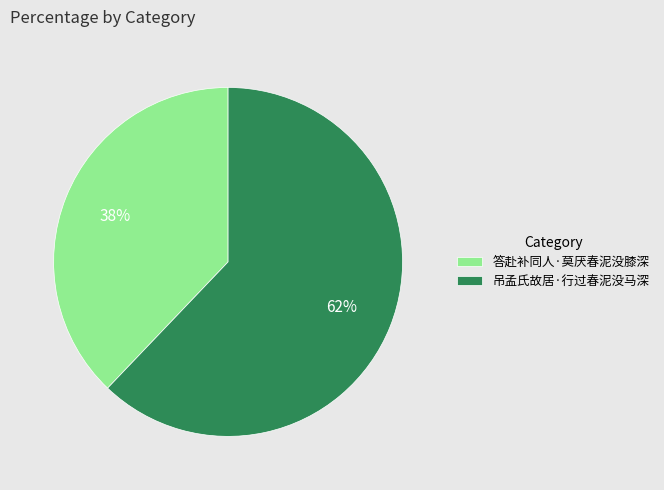

To the nearest percent, what is the difference between the largest and smallest slice percentages?

24%